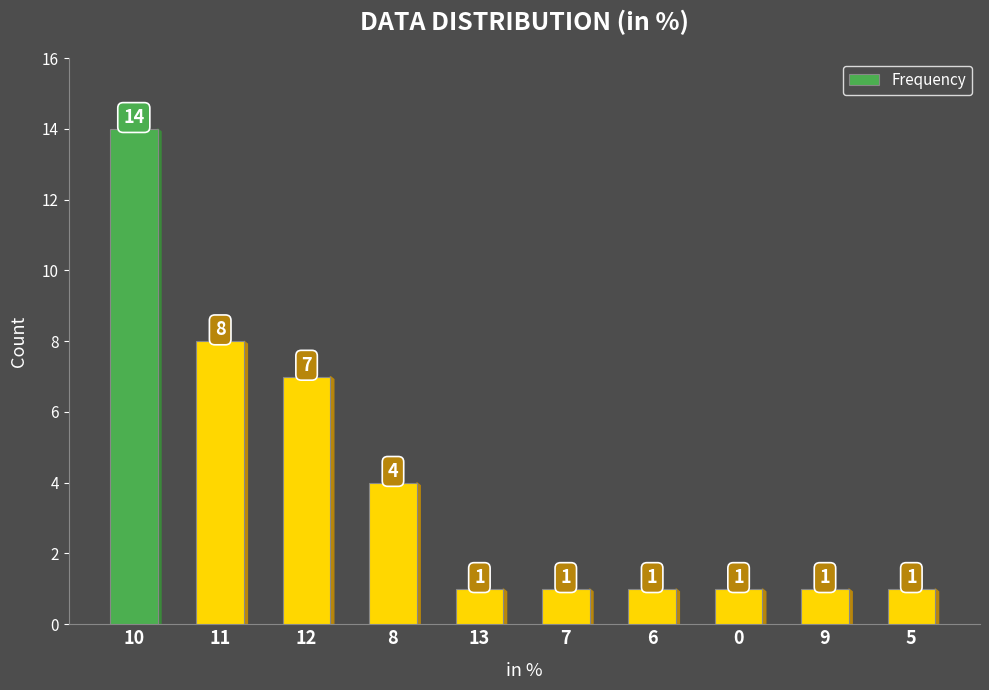

Reading right to left, extract all data points from this chart.

1	1	1	1	1	1	4	7	8	14